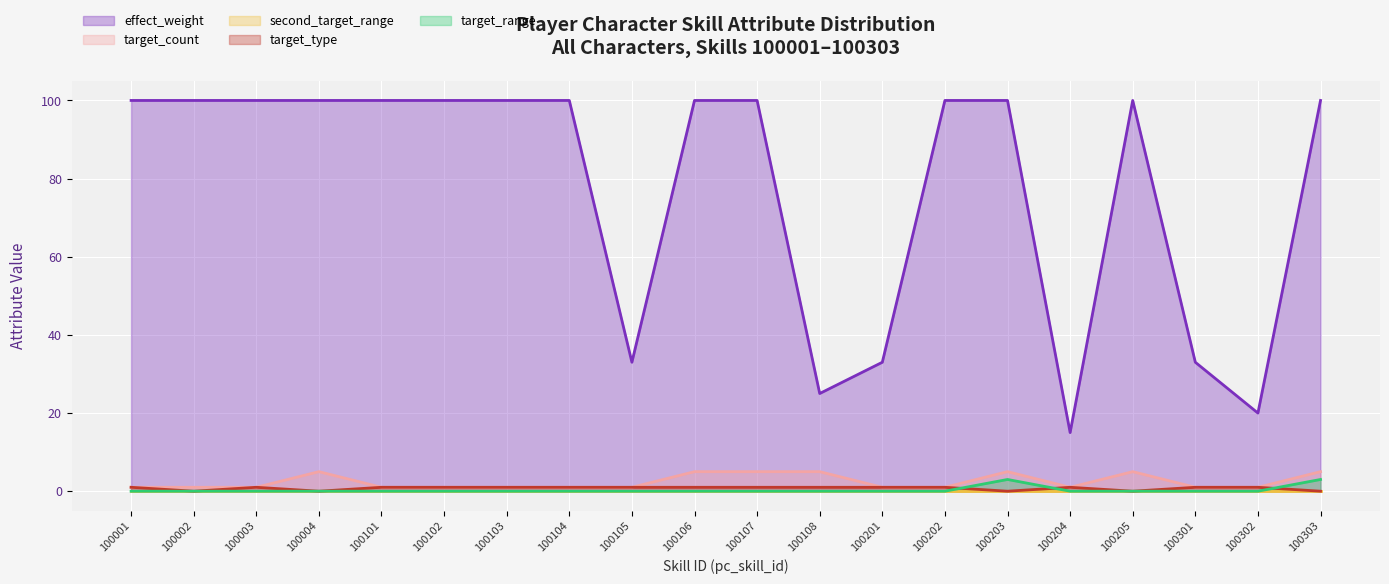

True or false: second_target_range (line) and target_range (line) intersect in this chart.

False